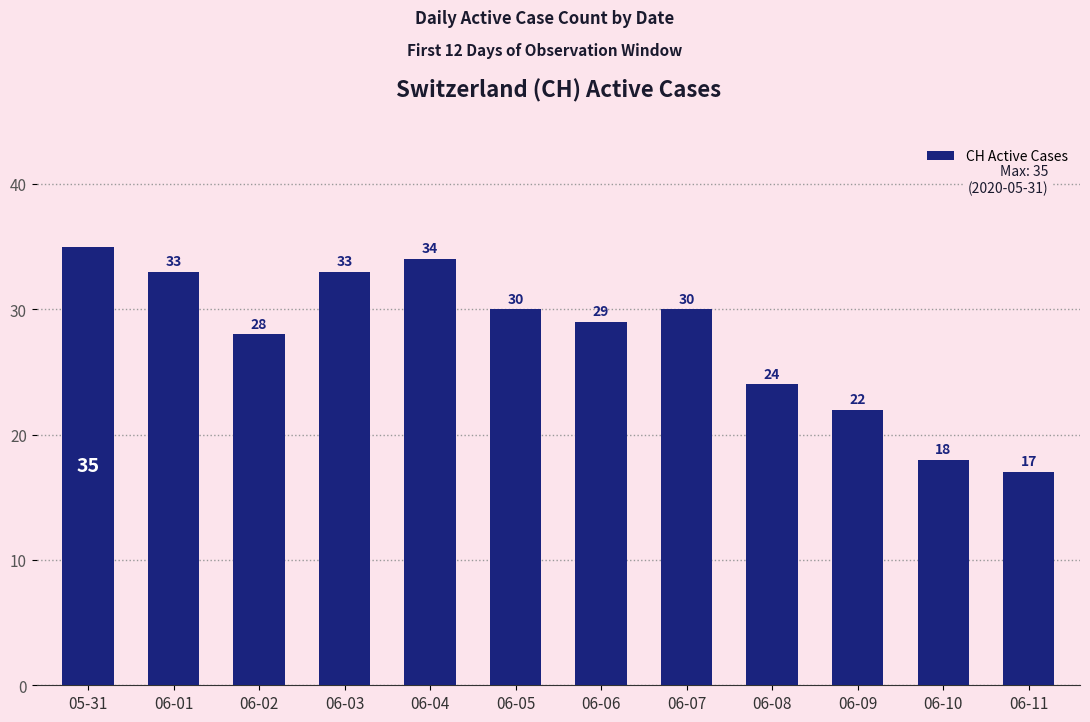

What is the difference between the second highest and minimum values?

17